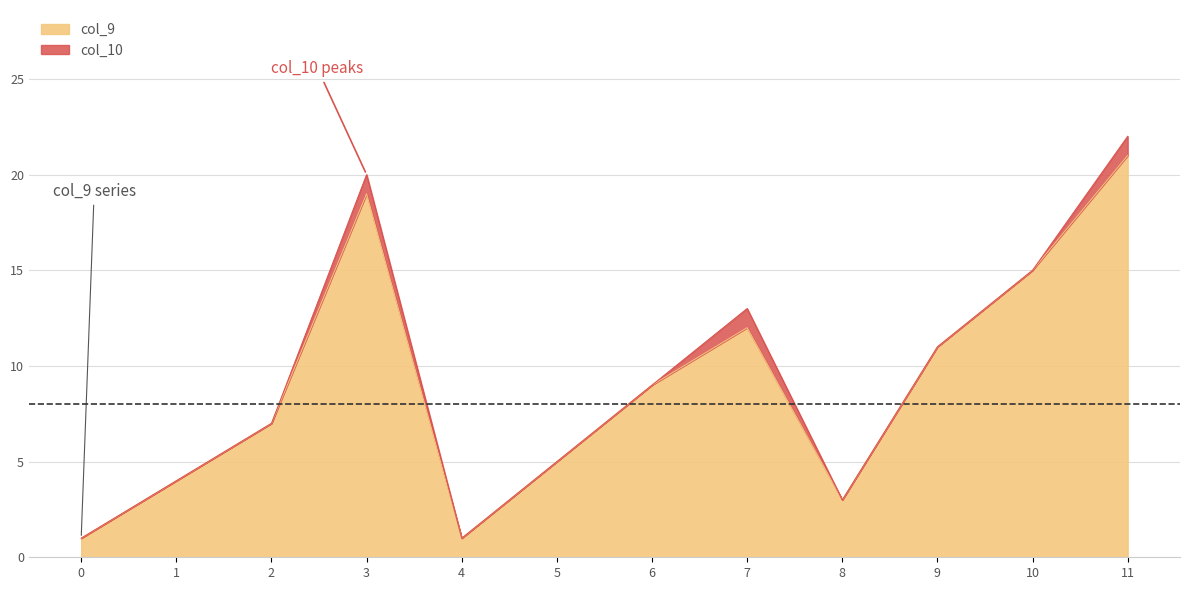

Does the chart have visible grid lines?

Yes